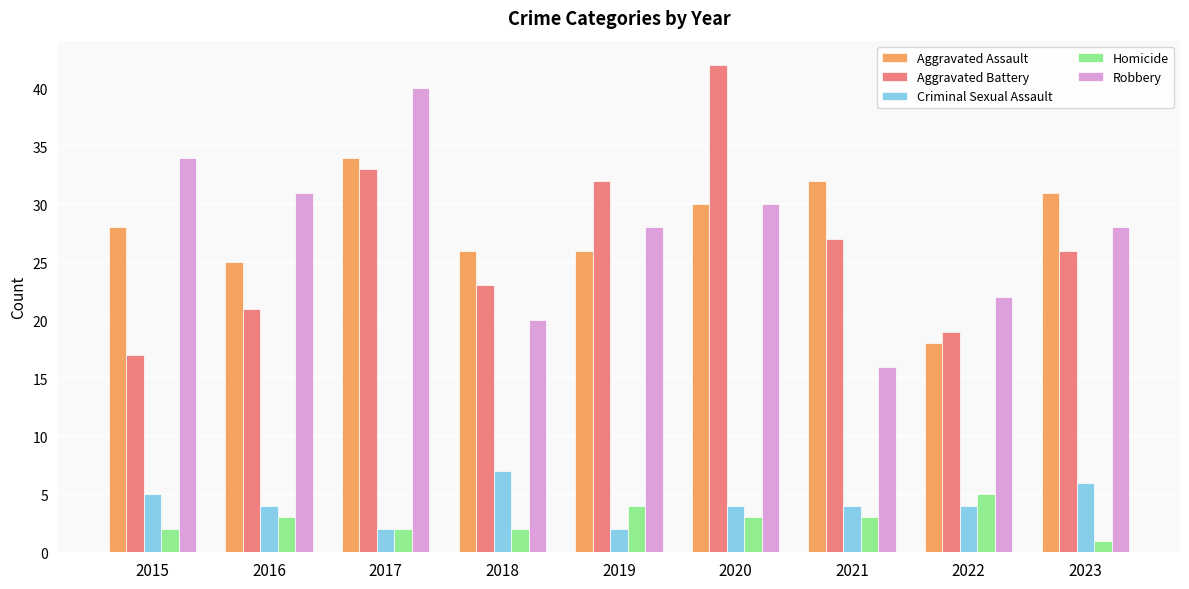

What is the difference between the maximum and minimum values in the Criminal Sexual Assault series?

5